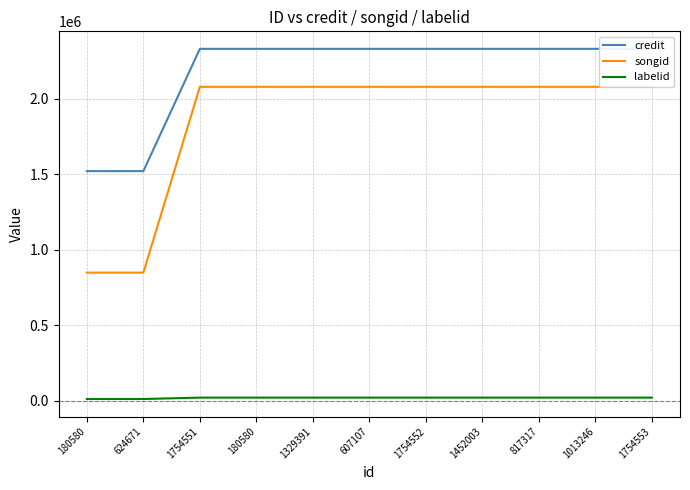

At which label does labelid reach its peak?

1754551